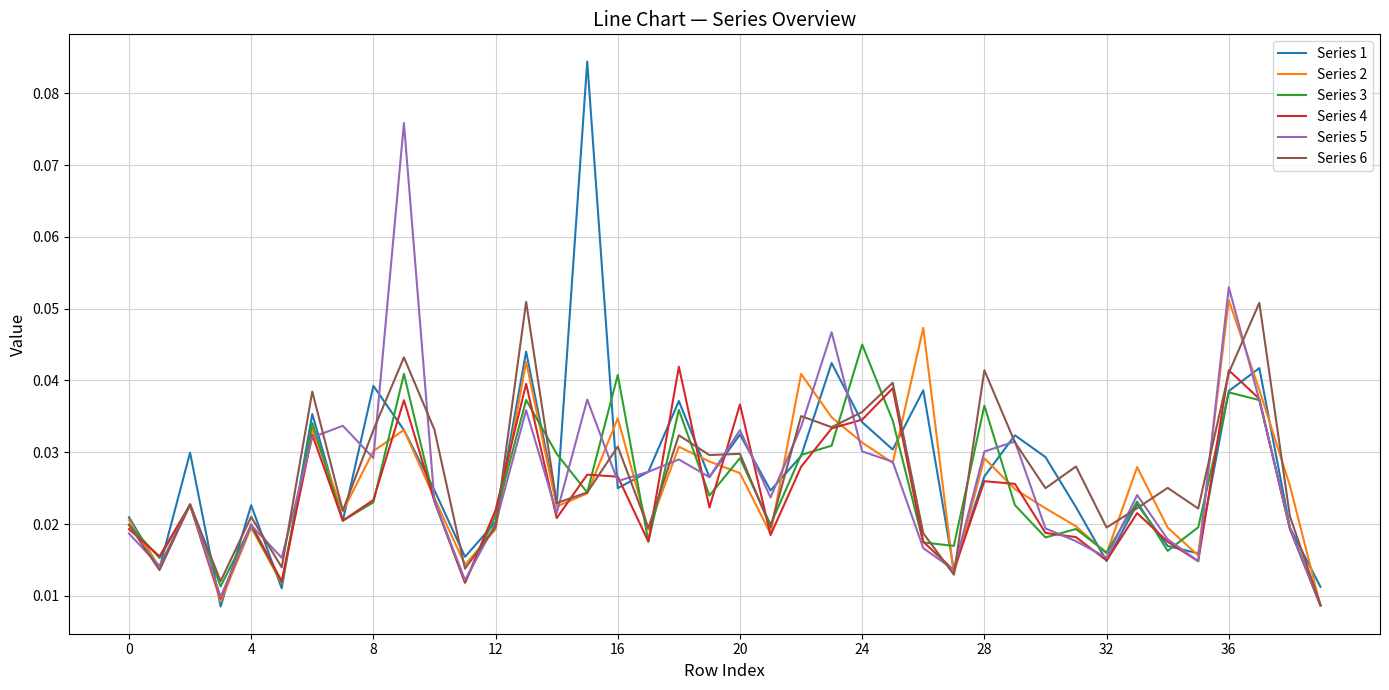

List the series in order of their overall mean, highest first.

Series 1, Series 6, Series 5, Series 2, Series 3, Series 4